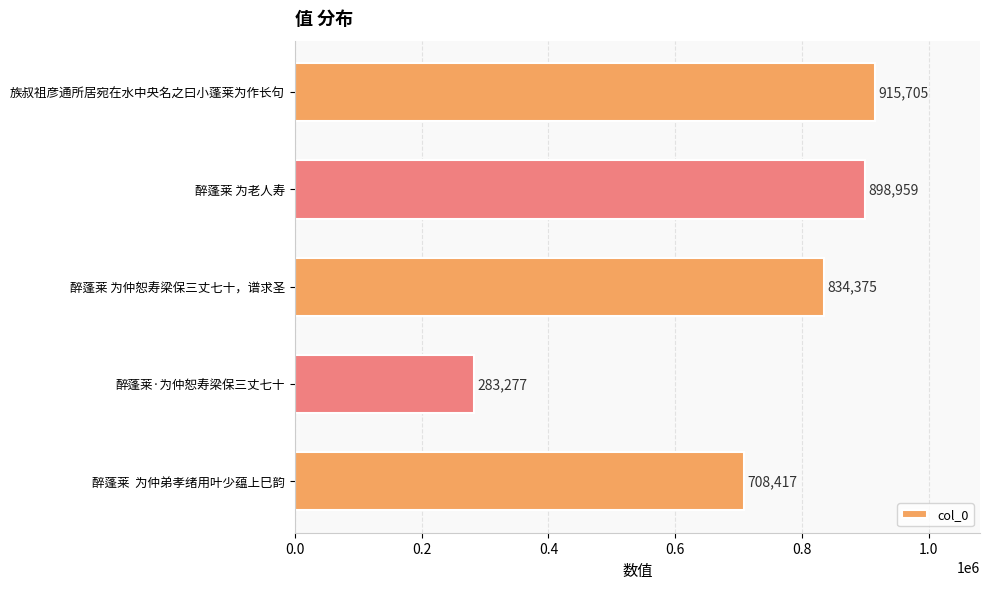

Rank the categories by value from highest to lowest.

族叔祖彦通所居宛在水中央名之曰小蓬莱为作长句, 醉蓬莱 为老人寿, 醉蓬莱 为仲恕寿梁保三丈七十，谱求圣, 醉蓬莱  为仲弟孝绪用叶少蕴上巳韵, 醉蓬莱·为仲恕寿梁保三丈七十